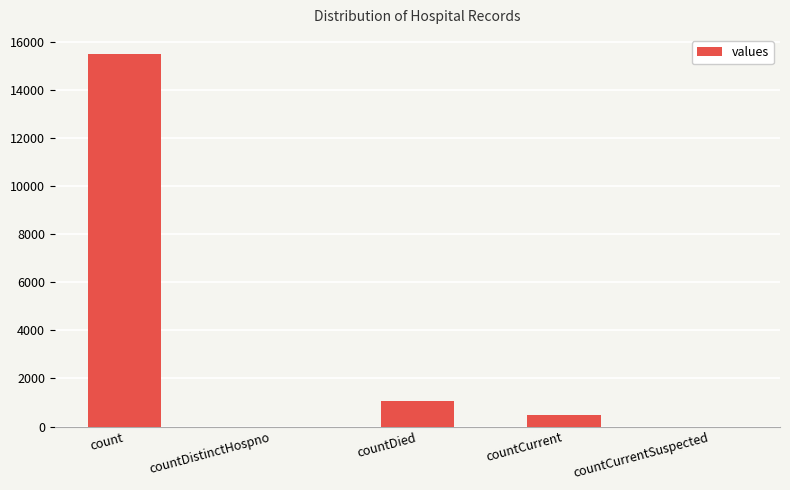

What is the average value?

3420